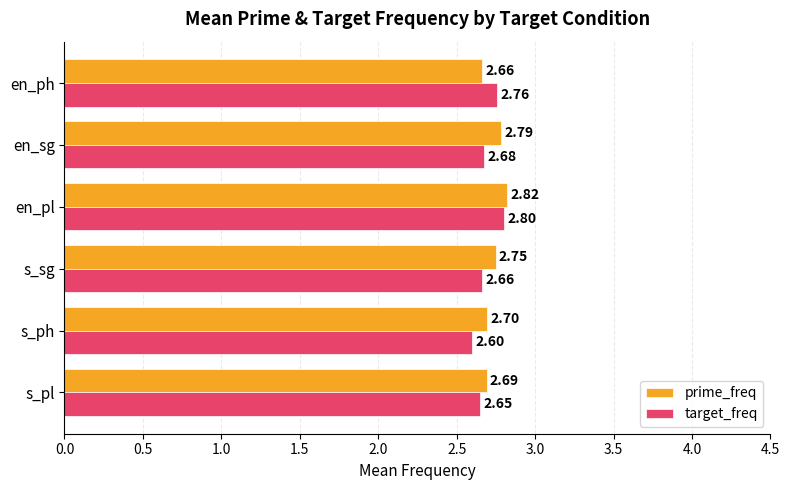

At which category is the sum across all series the highest?

en_pl